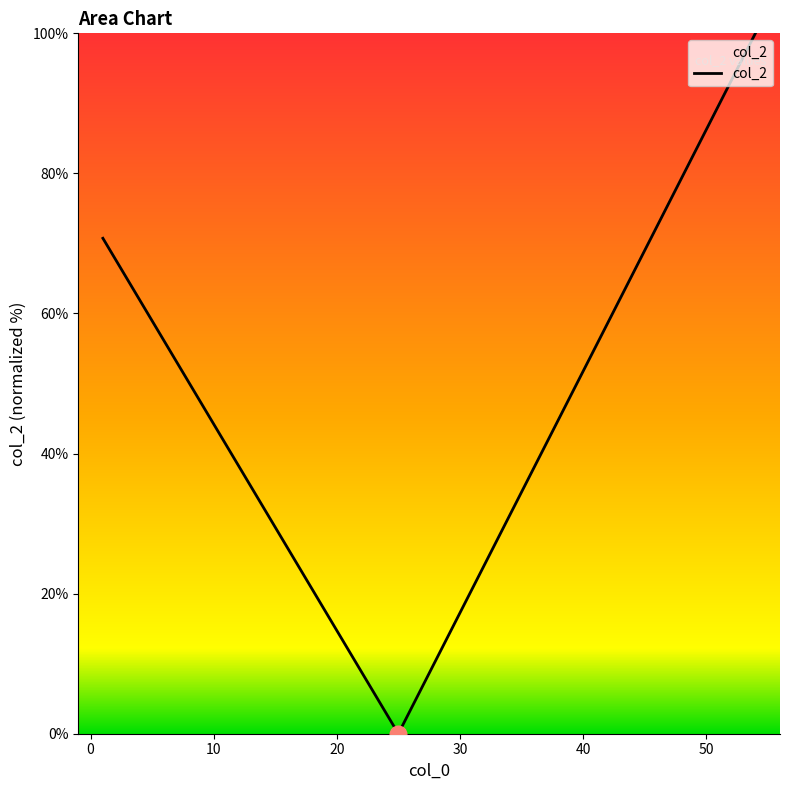

What is the greatest value displayed?

100.0